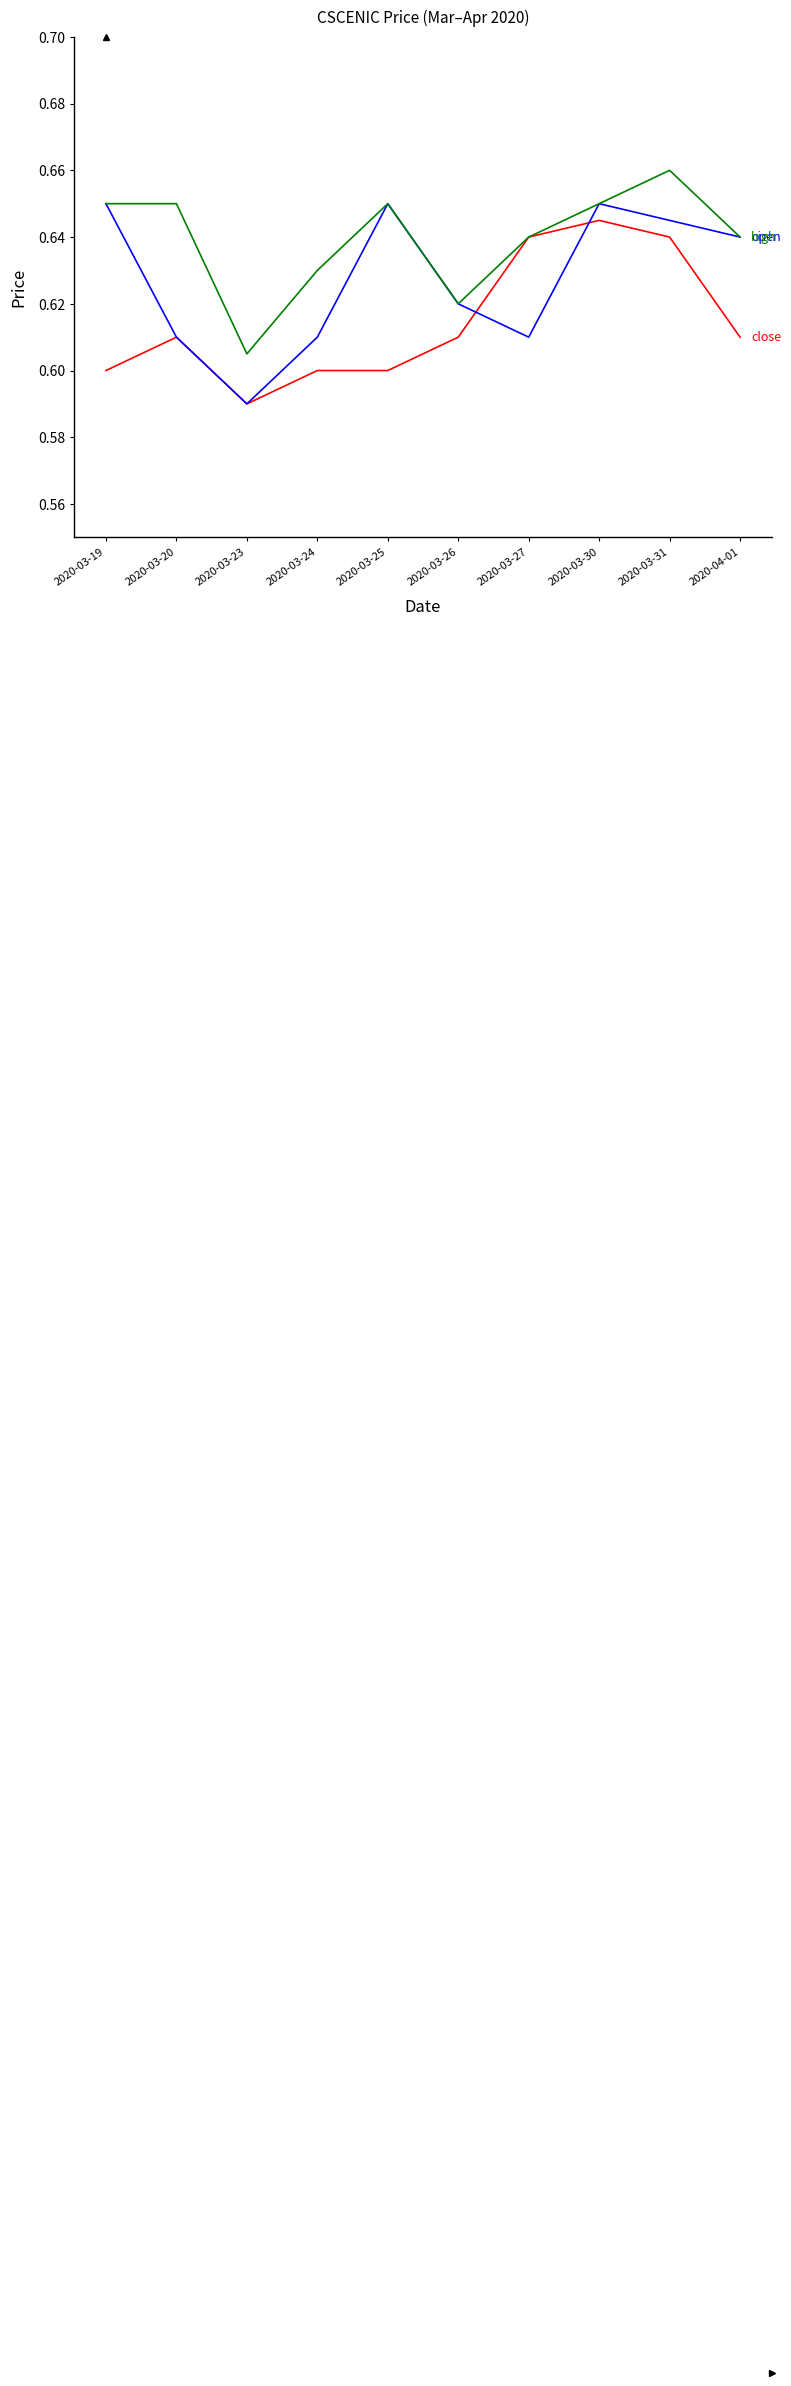

What is the total value across all series at 2020-03-25?

1.9